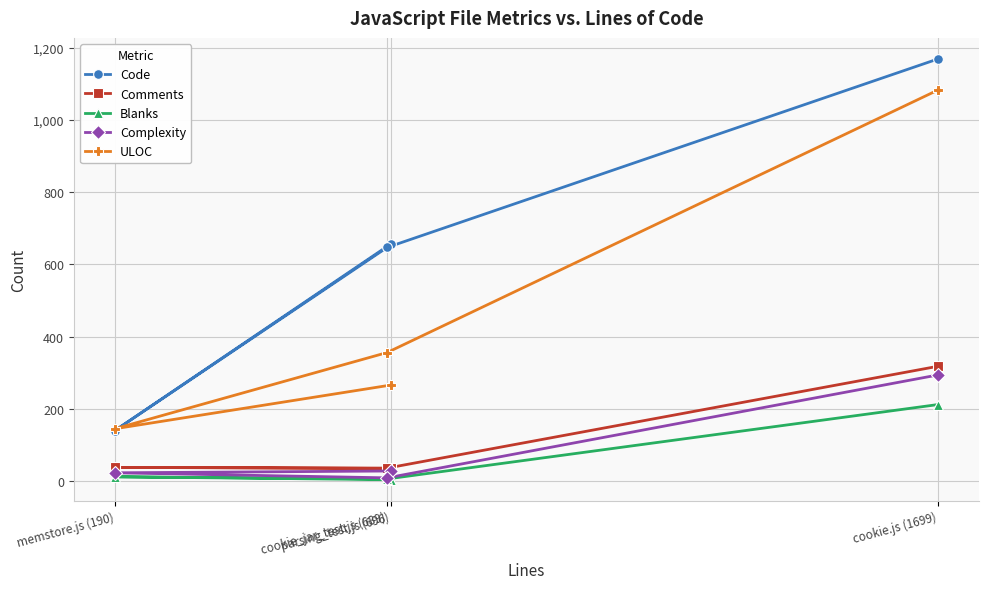

Reading left to right, extract all data points from this chart.

Code: parsing_test.js (696)=657	memstore.js (190)=140	cookie_jar_test.js (689)=647	cookie.js (1699)=1169
Comments: parsing_test.js (696)=35	memstore.js (190)=38	cookie_jar_test.js (689)=36	cookie.js (1699)=318
Blanks: parsing_test.js (696)=4	memstore.js (190)=12	cookie_jar_test.js (689)=6	cookie.js (1699)=212
Complexity: parsing_test.js (696)=28	memstore.js (190)=23	cookie_jar_test.js (689)=9	cookie.js (1699)=294
ULOC: parsing_test.js (696)=266	memstore.js (190)=145	cookie_jar_test.js (689)=356	cookie.js (1699)=1083